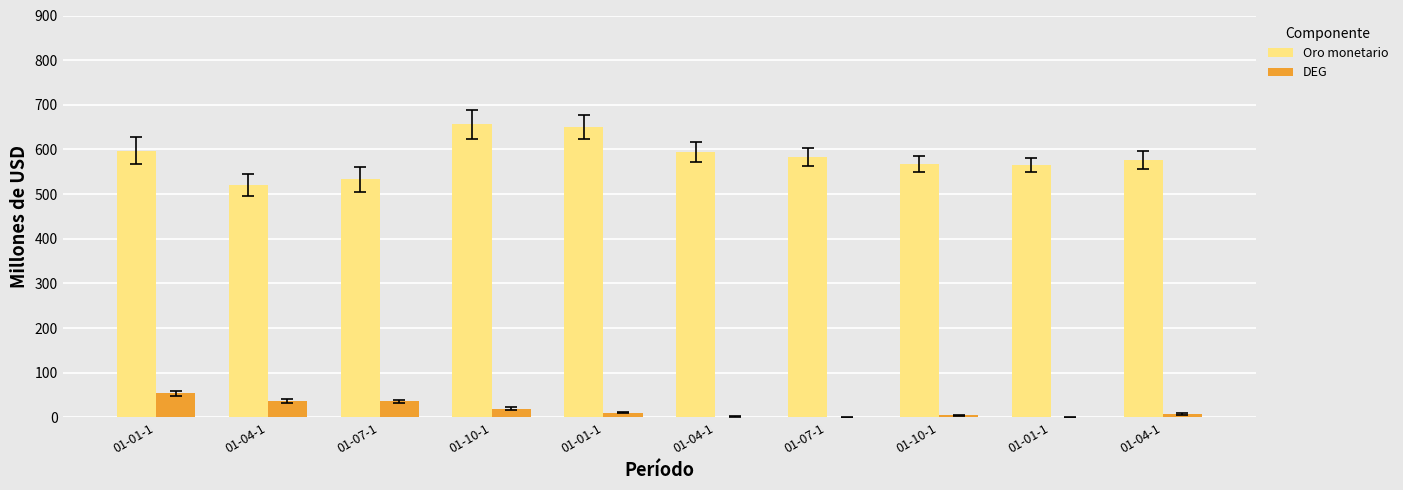

What is the spread (max minus min) of values at 01-01-1?

543